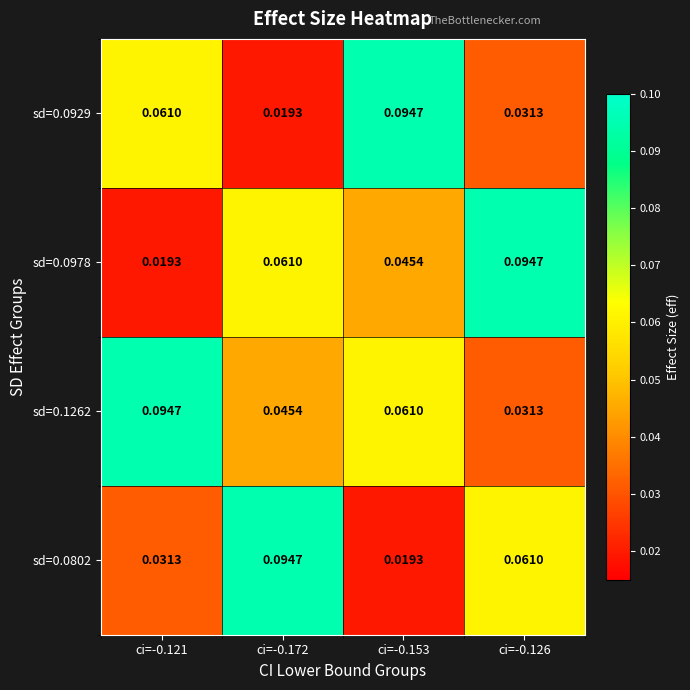

Count the number of data series in this chart.

4